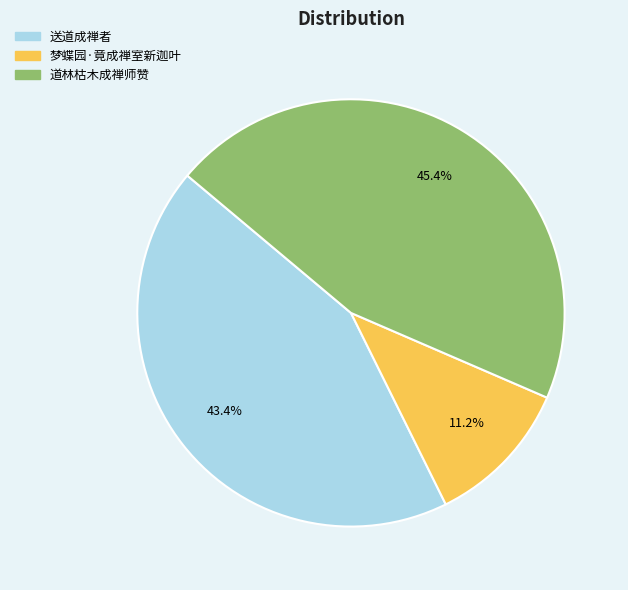

What is the largest slice in the pie chart?

道林枯木成禅师赞